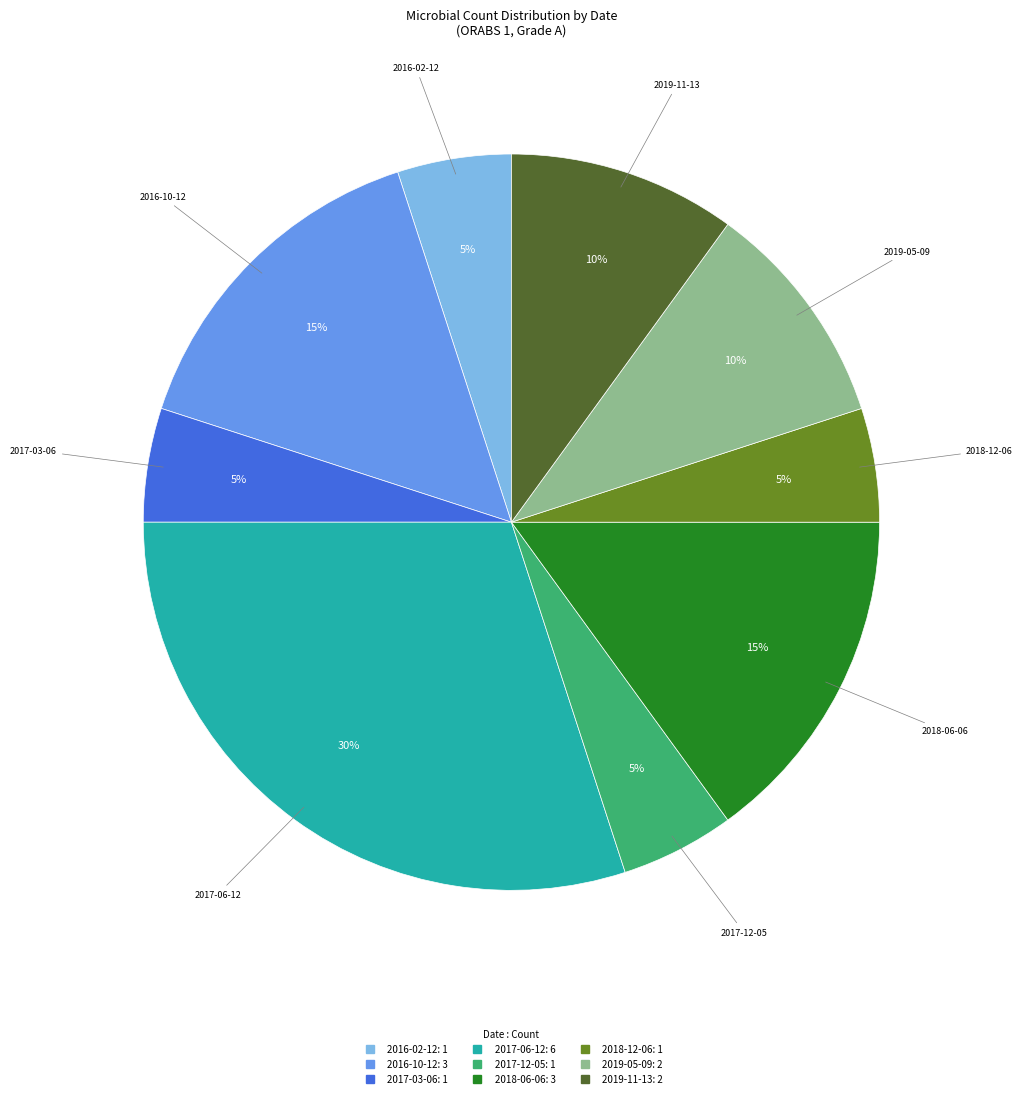

How many segments does this pie chart have?

9